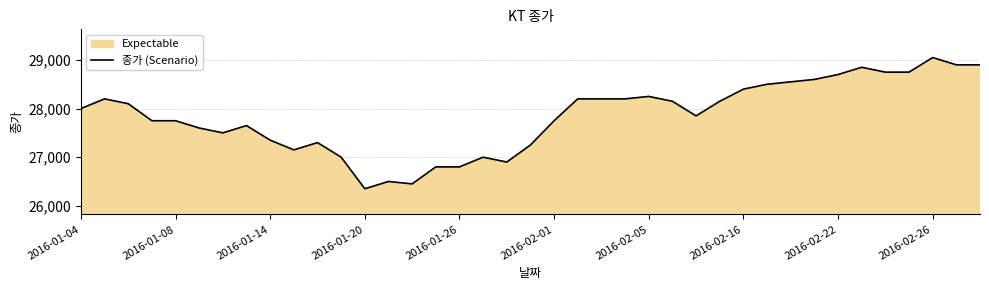

How many values are below 28000?

19